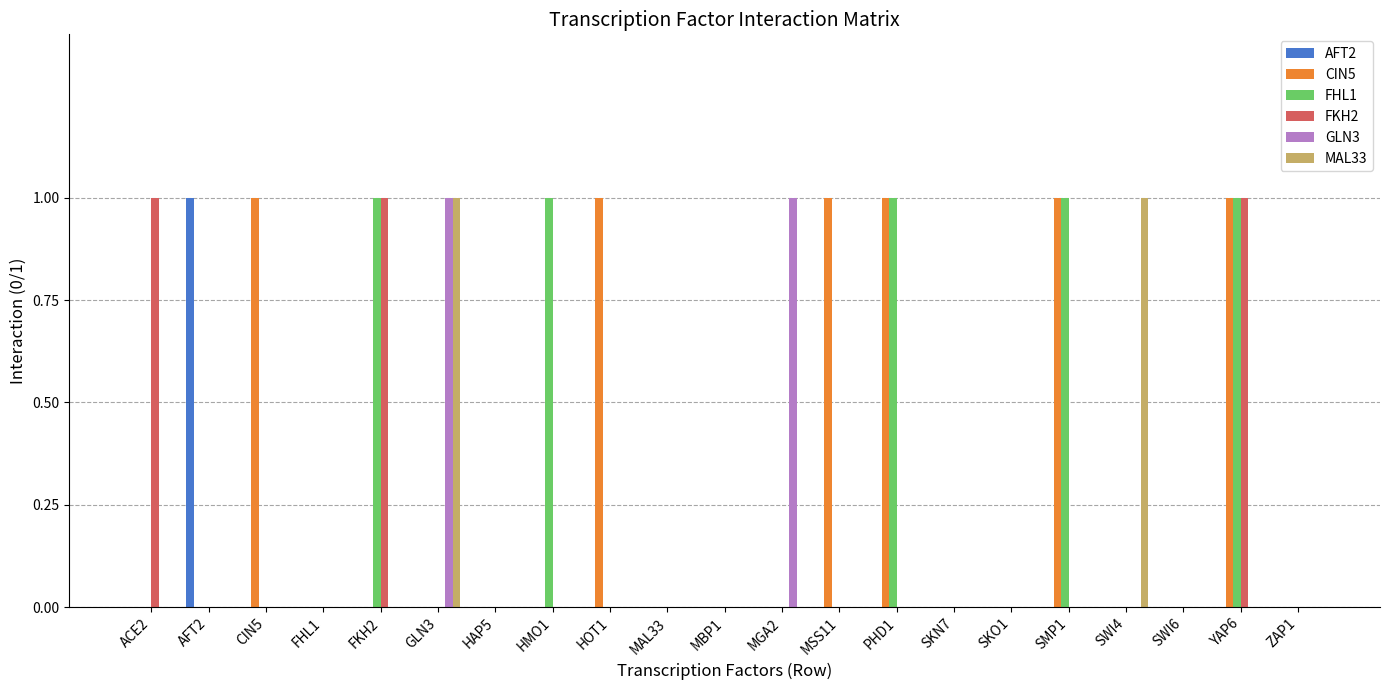

At which category is the sum across all series the highest?

YAP6